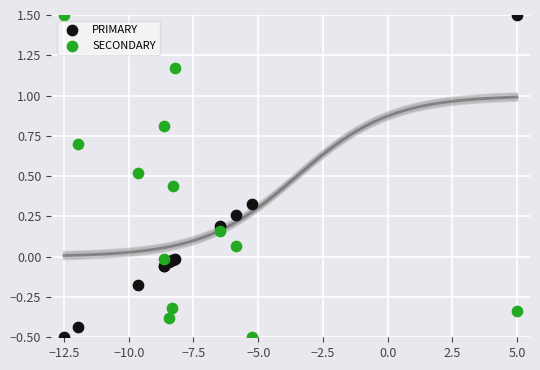

What are all the series names shown in the legend?

PRIMARY, SECONDARY